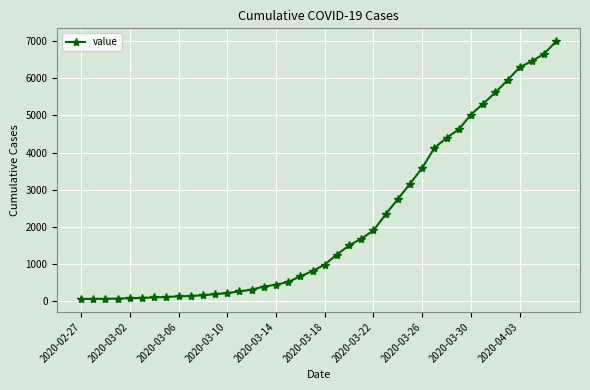

What is the maximum value shown in the chart?

6994